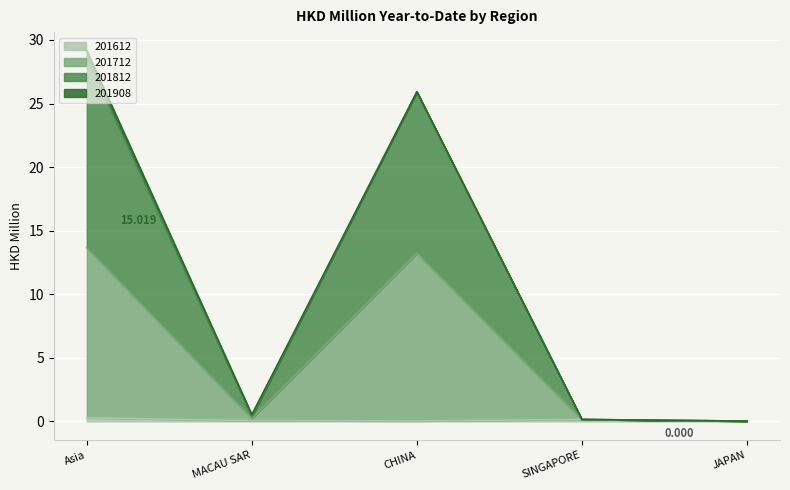

At which category is the sum across all series the highest?

Asia